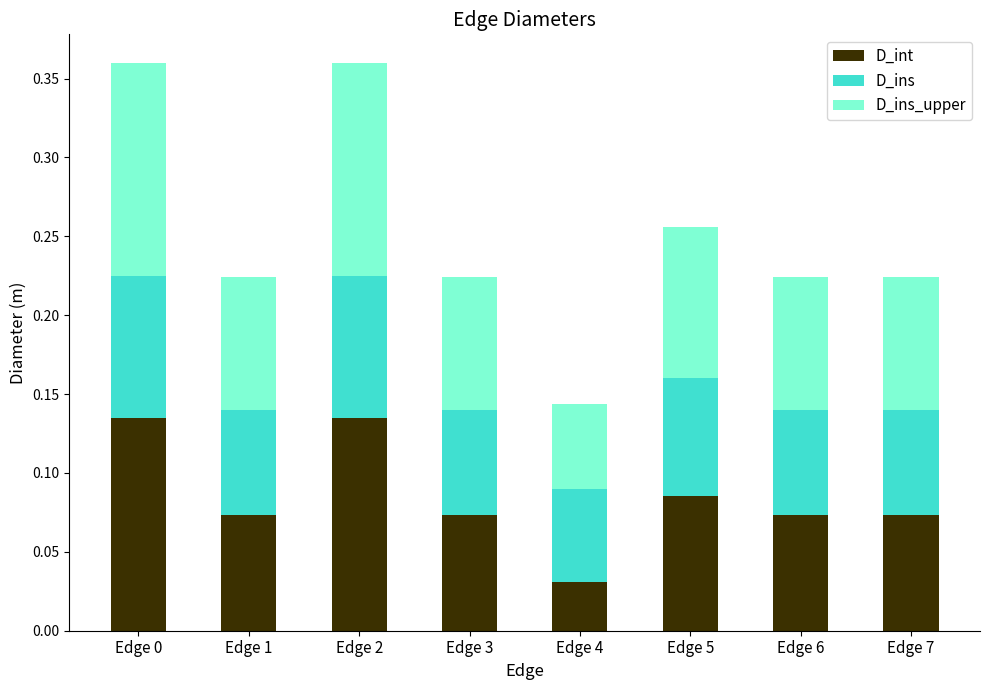

Which category has the lowest value in the D_int series?

Edge 4